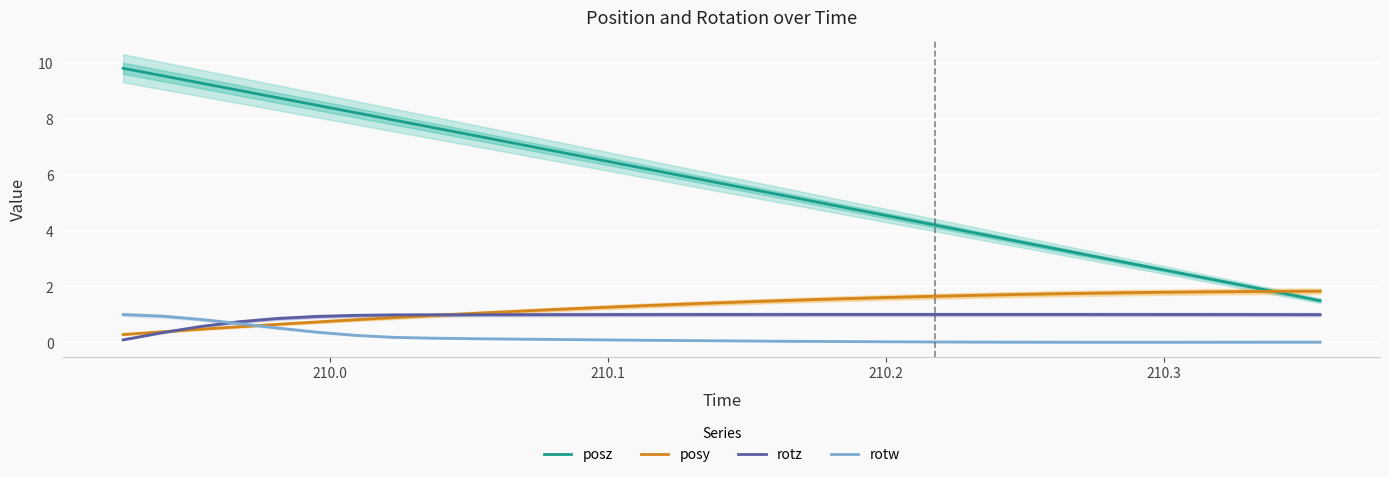

What is the maximum value for rotw?

1.0